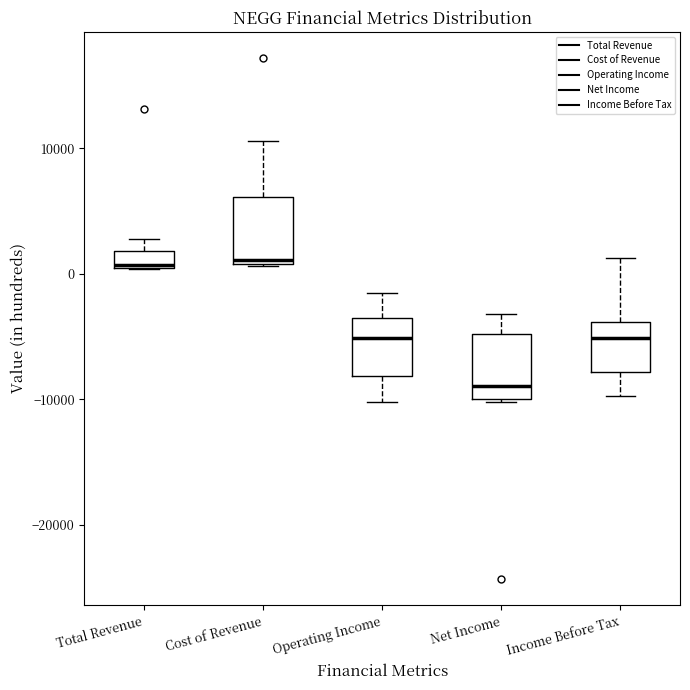

Which box has the lowest median line?

Net Income